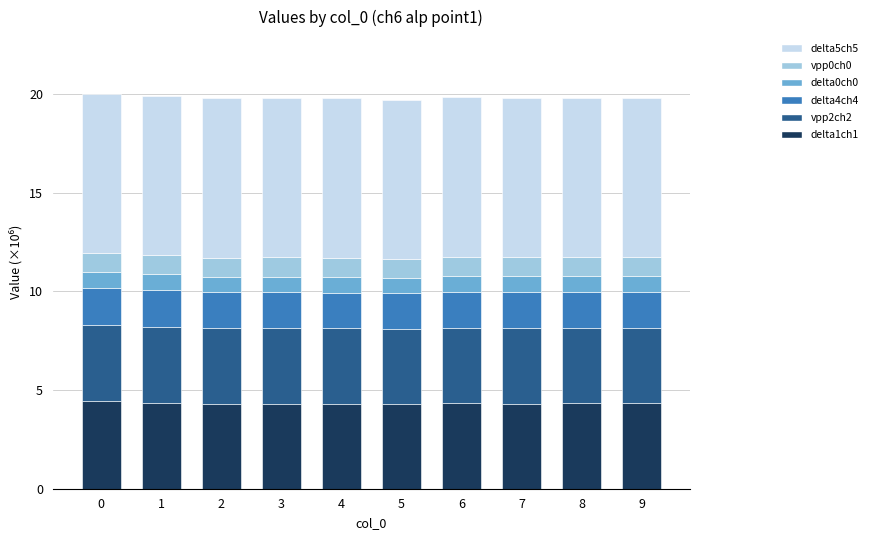

What is the minimum value for delta4ch4?

4.3